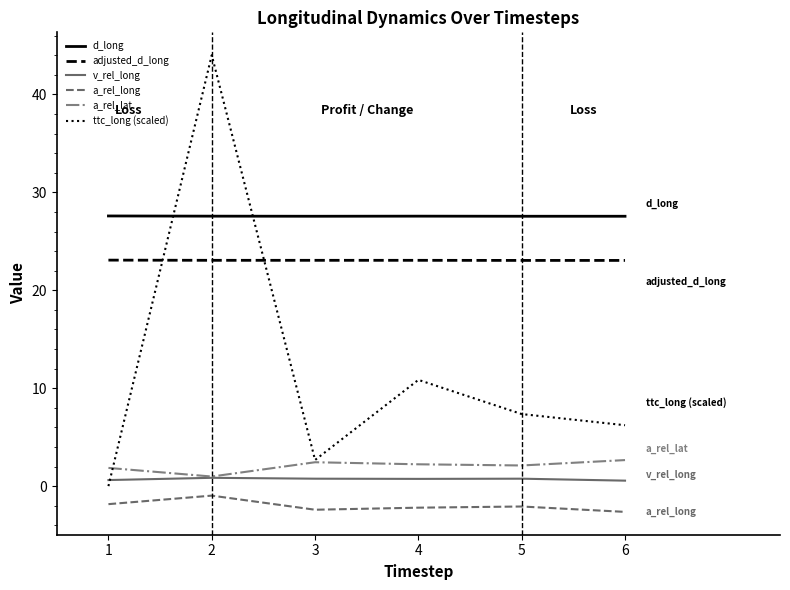

Count the number of categories in the chart.

6